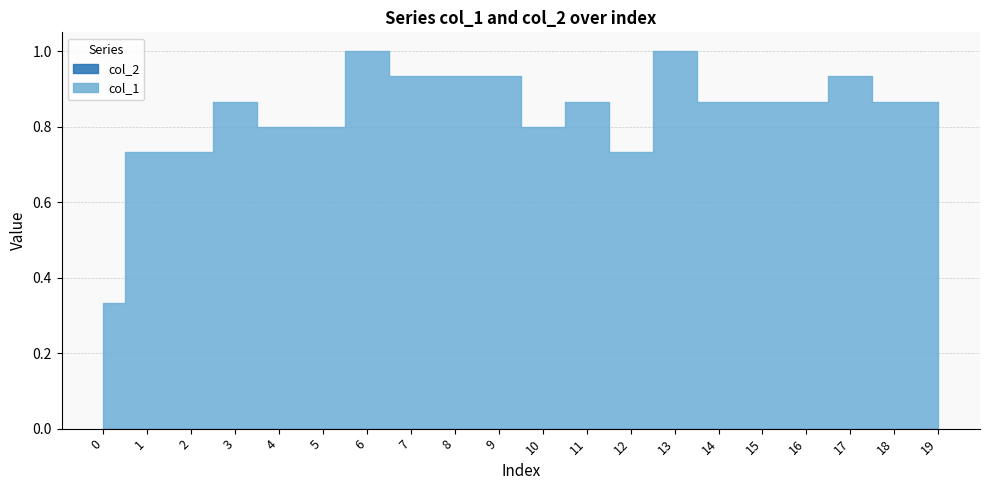

Rank the series by their maximum value, from lowest to highest.

col_2, col_1